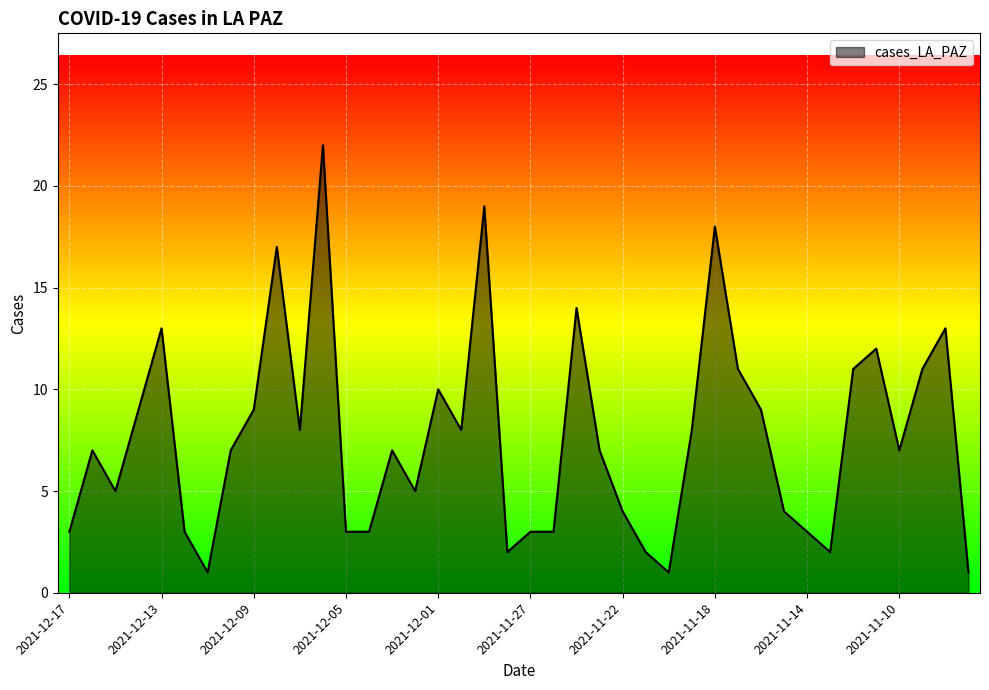

What is the difference between the maximum and minimum values?

21